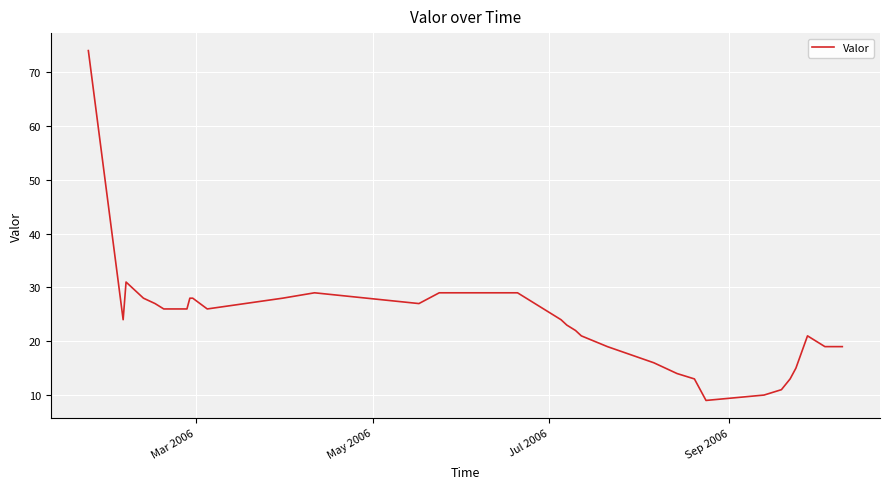

What is the smallest value displayed?

9